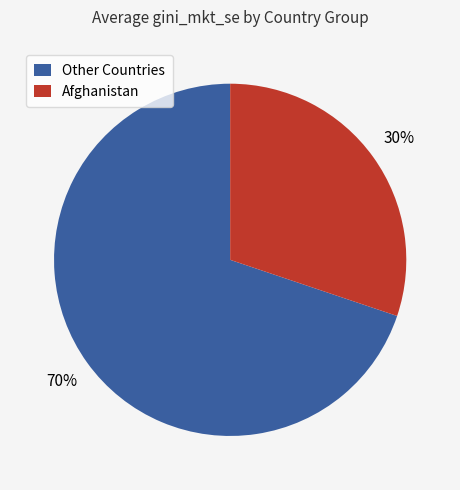

Is the sum of Afghanistan and Other Countries greater than half?

Yes